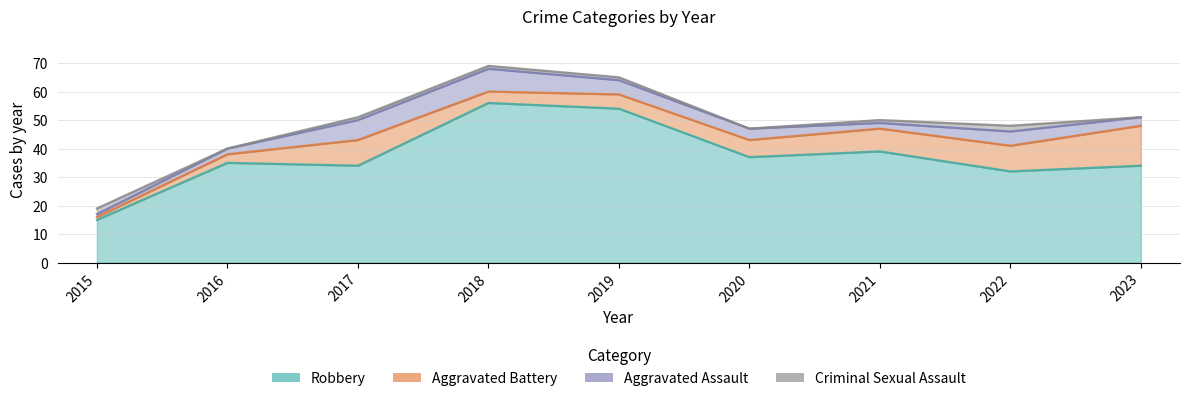

At which category is the sum across all series the highest?

2018